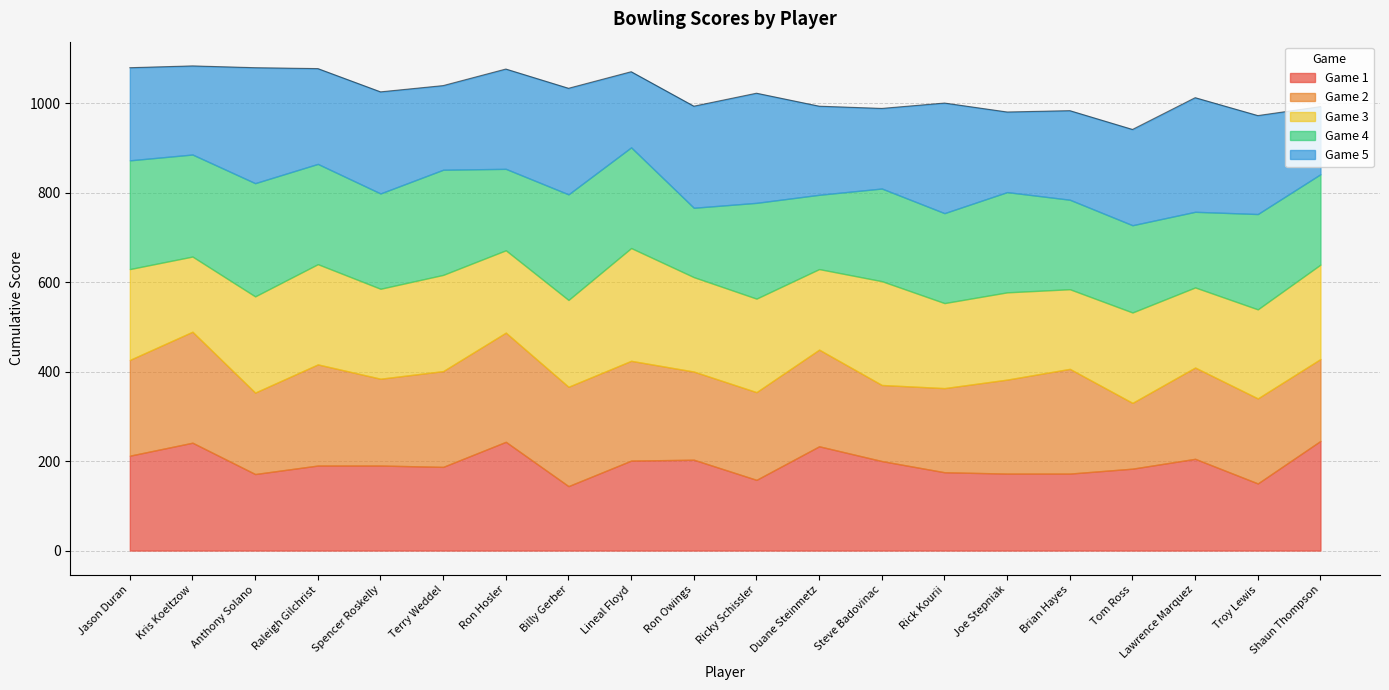

What are all the series names shown in the legend?

Game 1, Game 2, Game 3, Game 4, Game 5